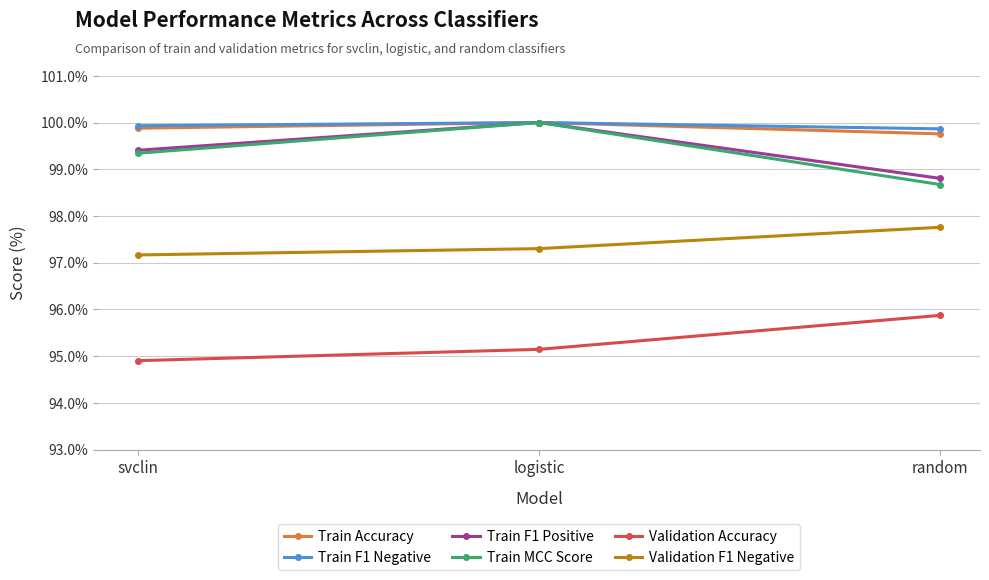

How many data points does each series have?

3